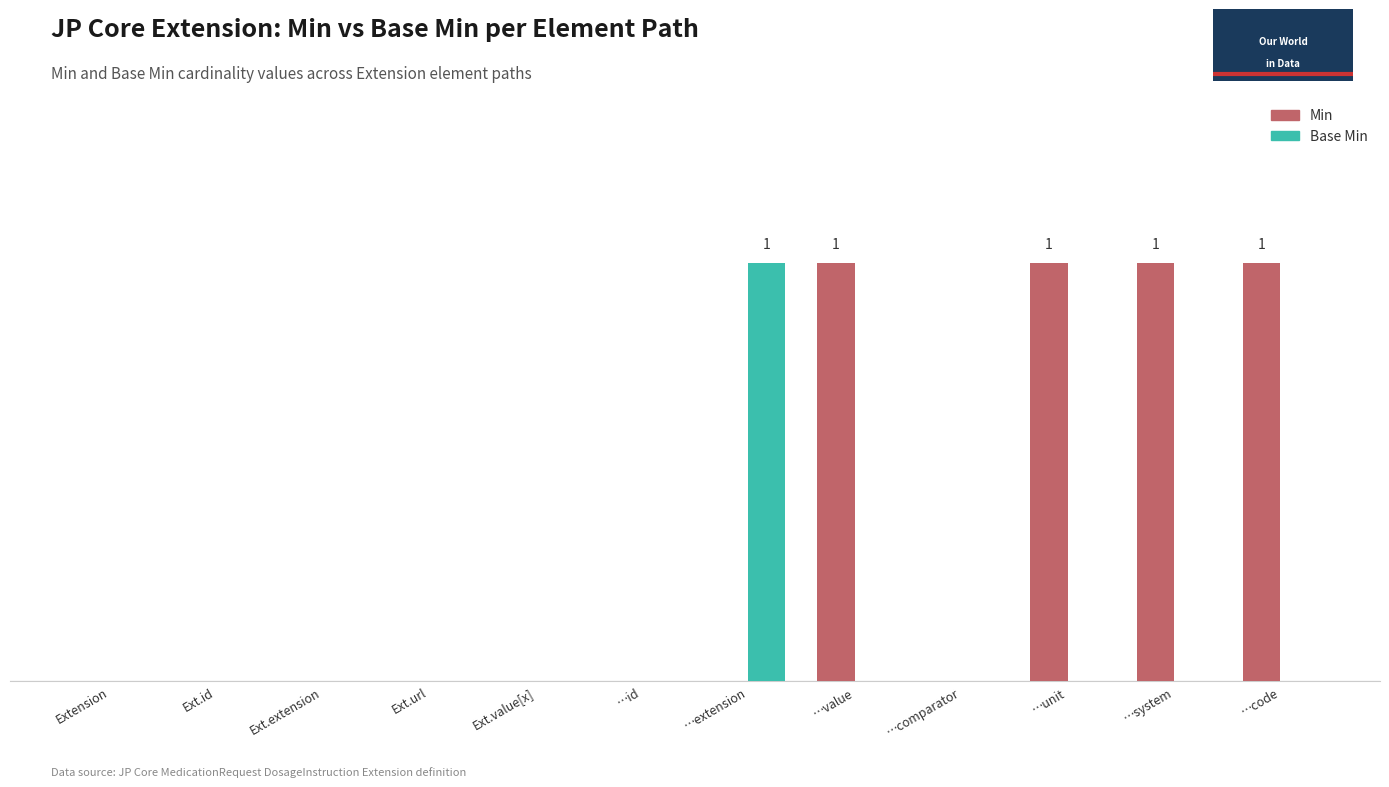

Which category has the highest value in the Base Min series?

…extension